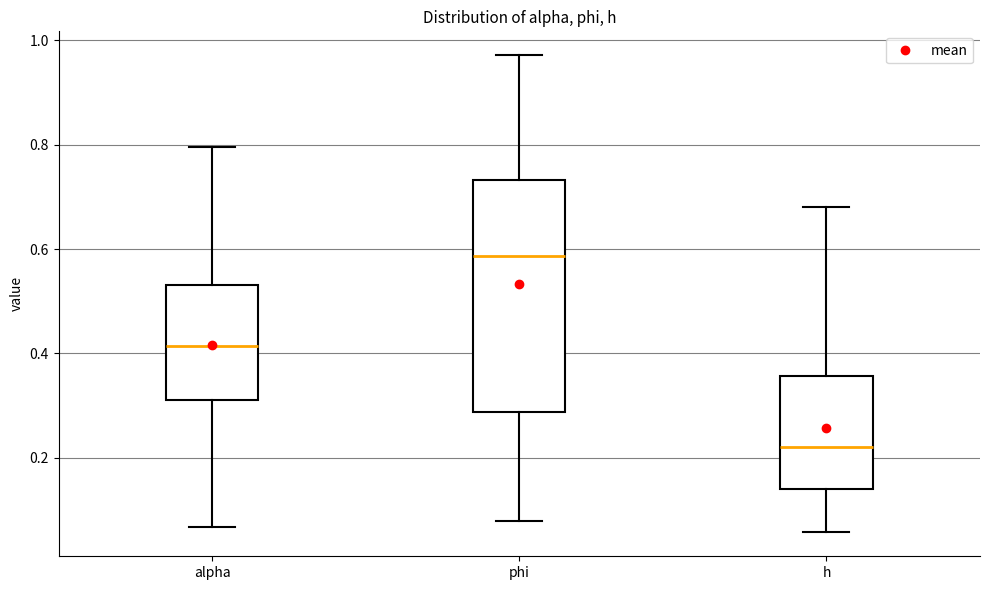

Which box's median line is the lowest?

h